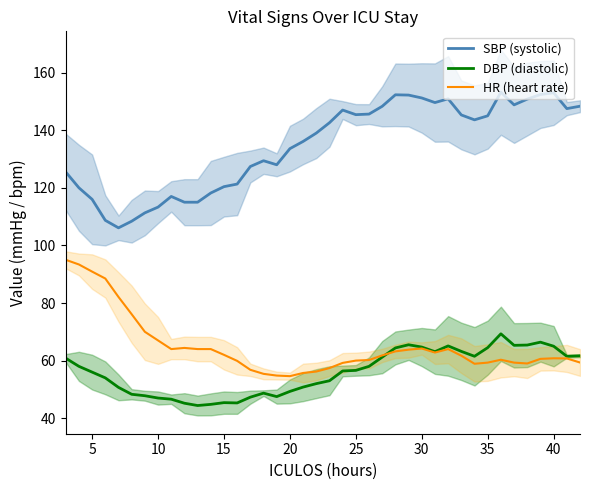

How many lines are shown in the chart?

3